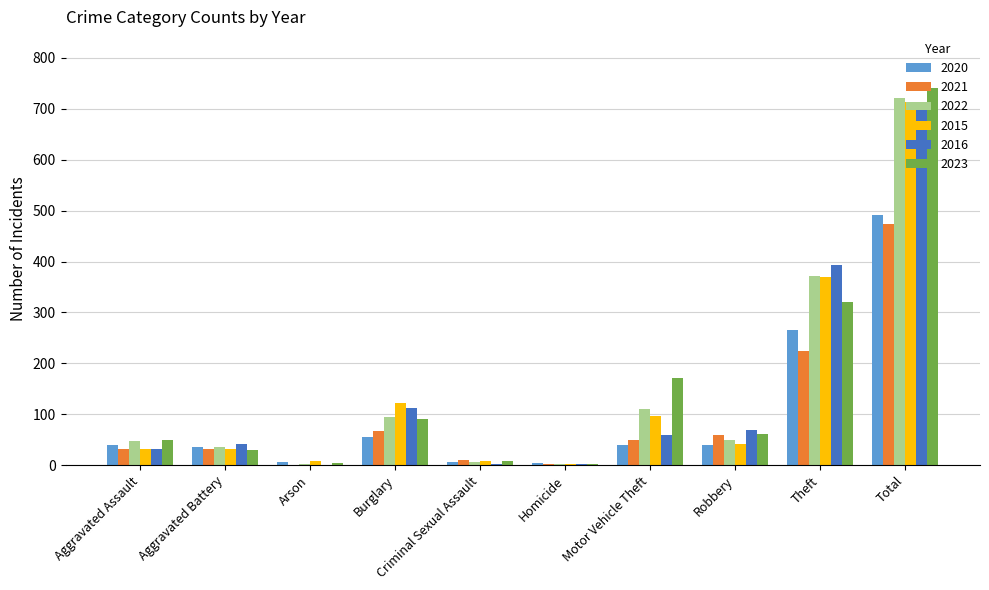

What value does the 2023 series have at Criminal Sexual Assault?

9